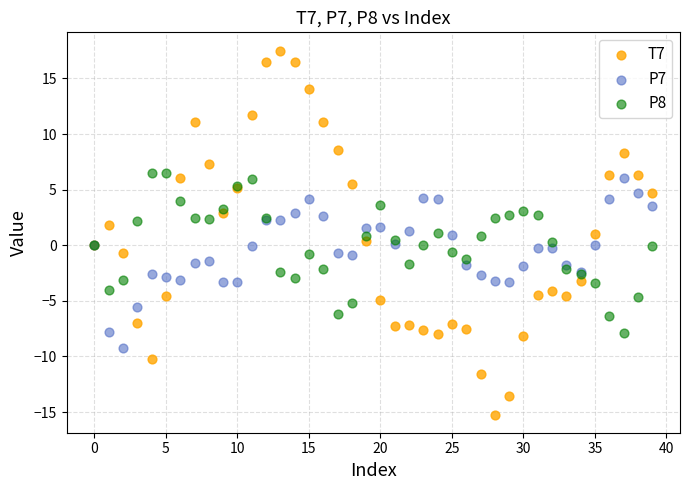

Which series contains the highest Y value?

T7